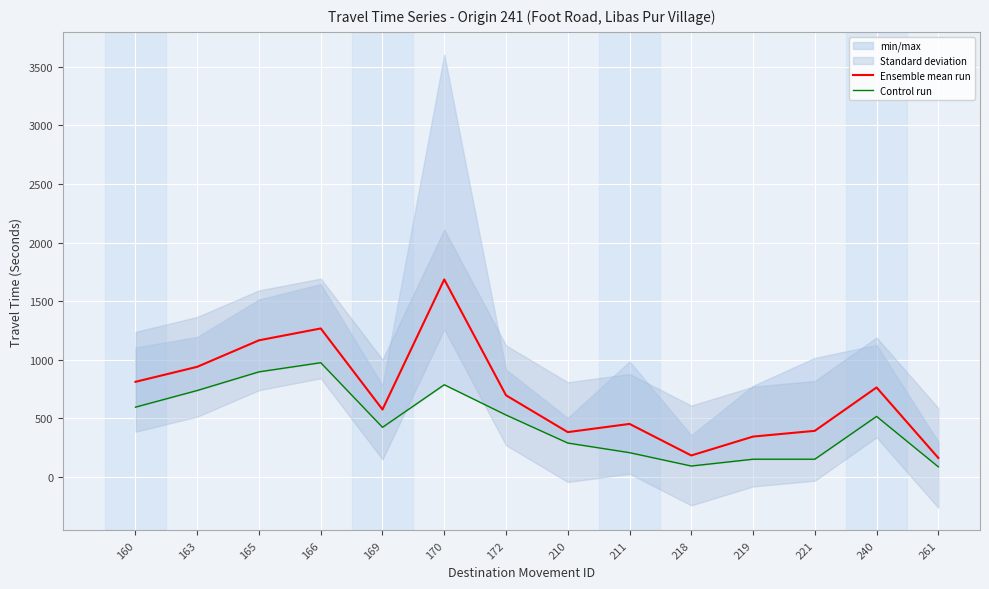

Reading right to left, what are all the values shown in this chart?

Ensemble mean run: 163	764	394	345	184	453	383	697	1685	576	1267	1166	940	812
Control run: 87	517	152	152	94	208	290	529	787	424	975	897	738	596